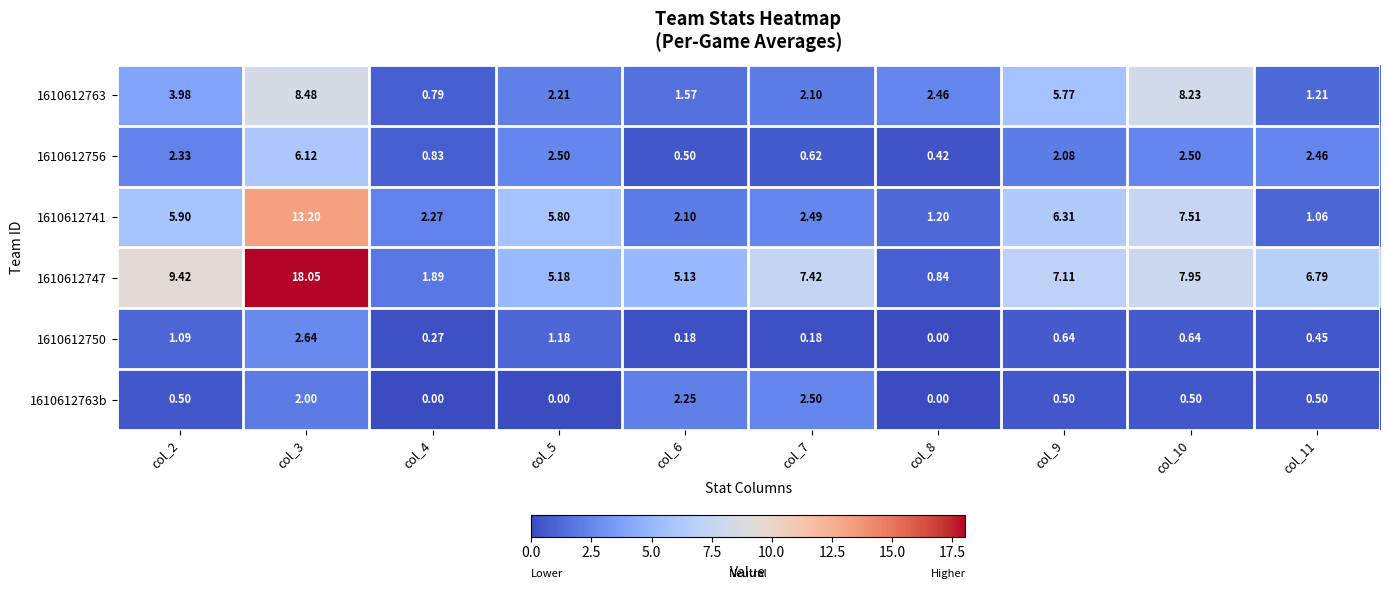

Is the value of 1610612763 at col_9 greater than the value of 1610612747 at col_8?

Yes